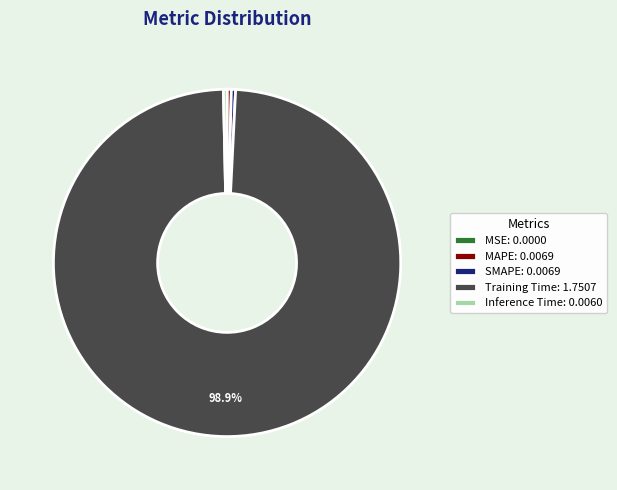

To the nearest percent, what is the difference between the largest and smallest slice percentages?

99%